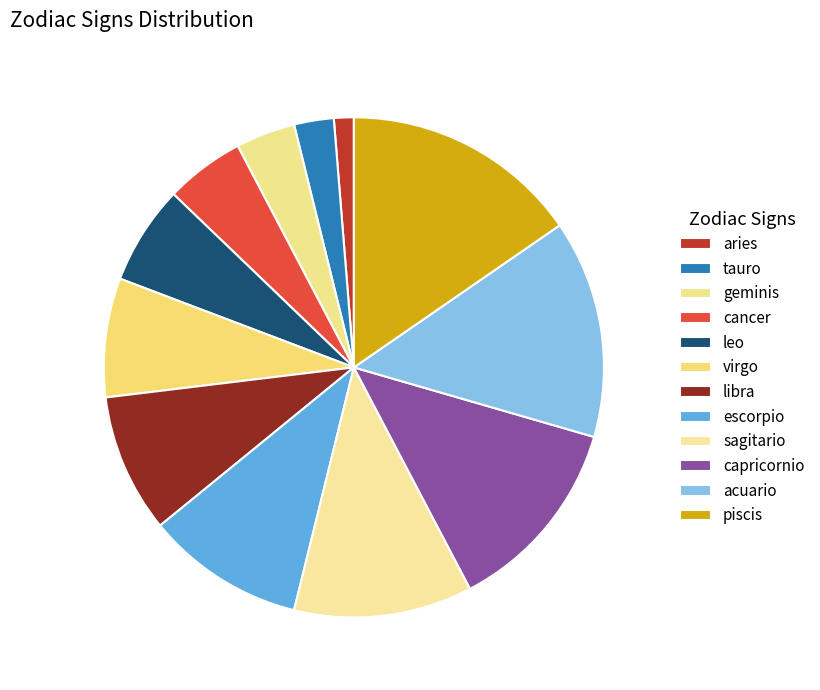

Which slice is the smallest?

aries